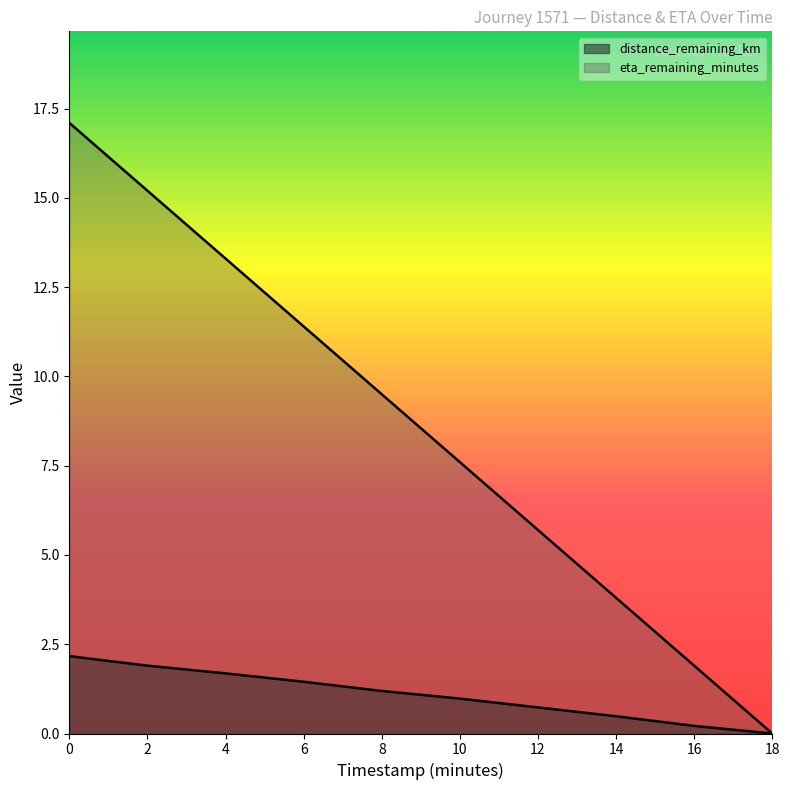

True or false: eta_remaining_minutes has more than 2 interior local peaks.

False